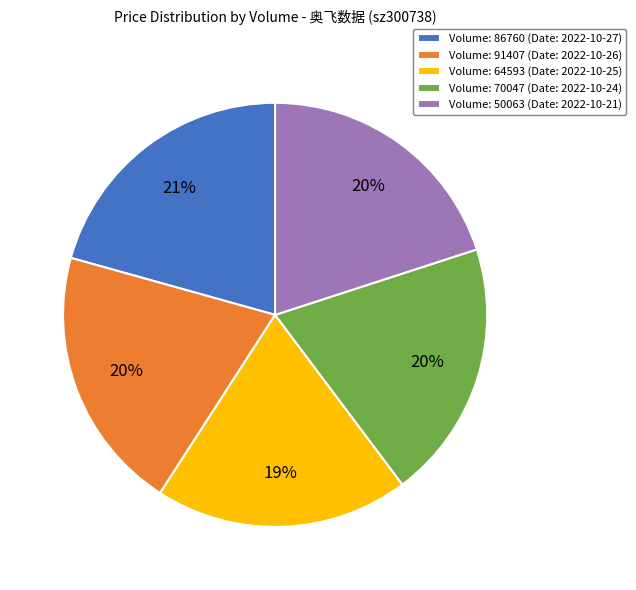

Does any single category account for the majority?

No